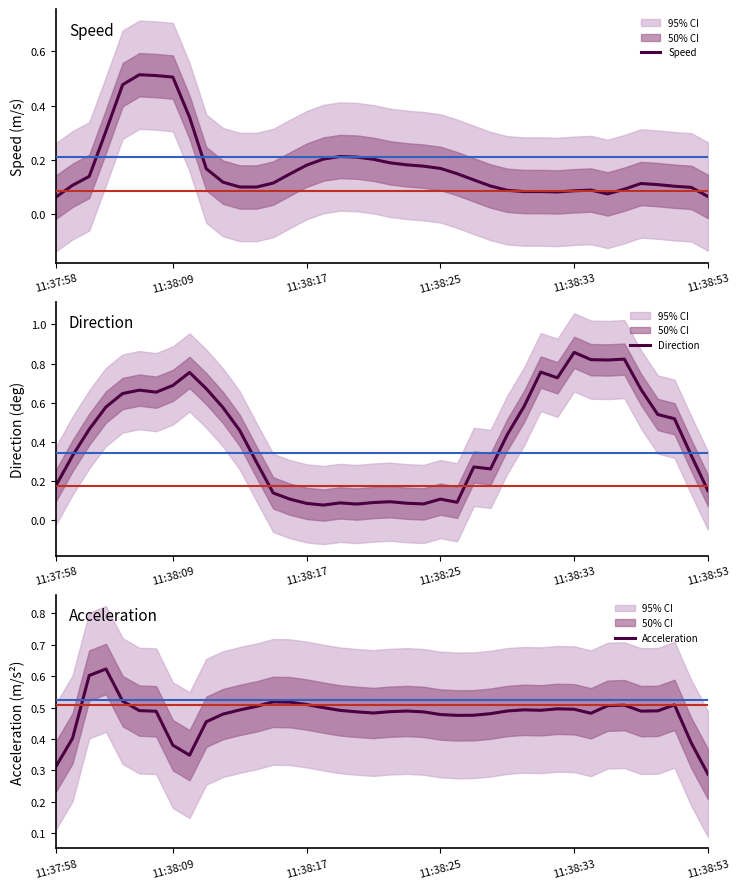

At which label does Direction reach its peak?

11:38:33